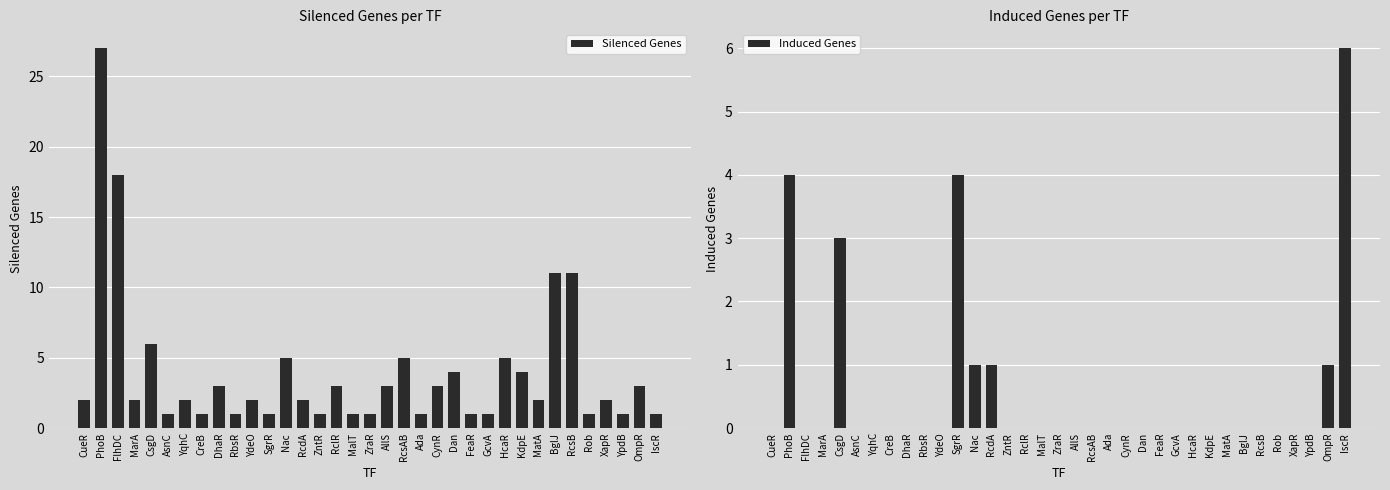

Which label corresponds to the smallest value in the chart?

CueR